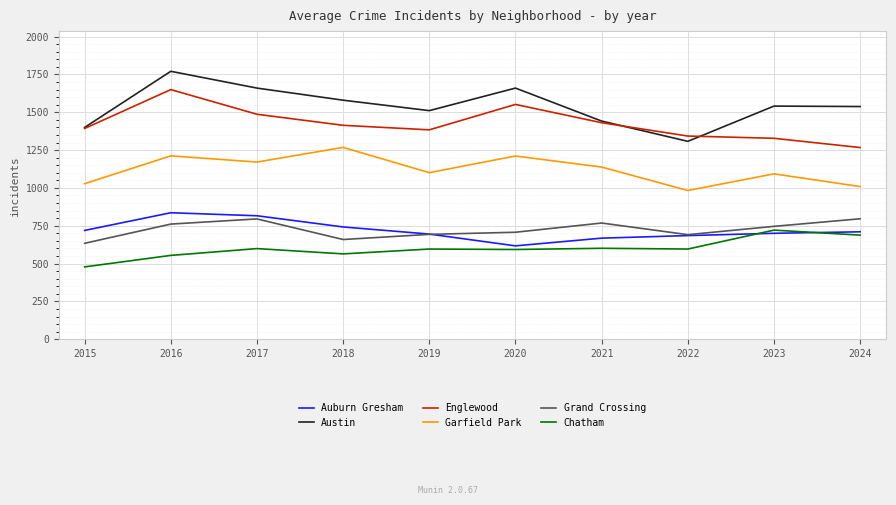

What is the total value across all series at 2016?

6784